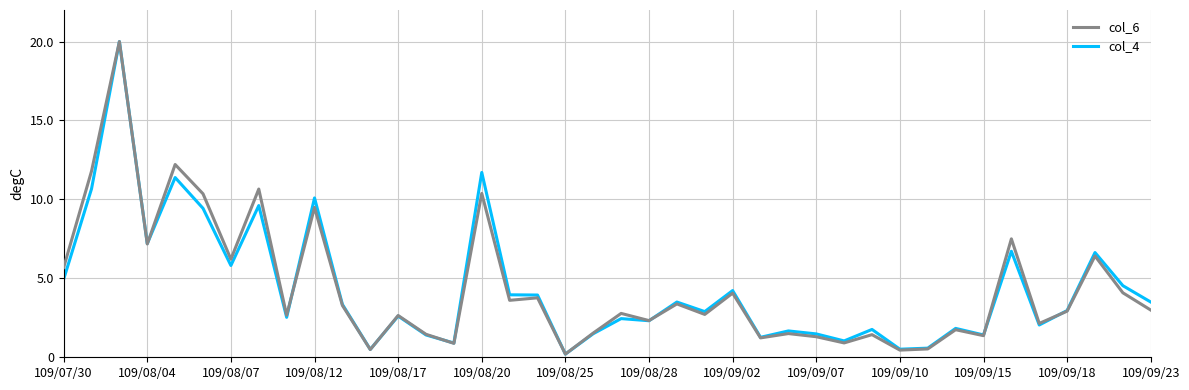

What is the maximum value for col_6?

20.0